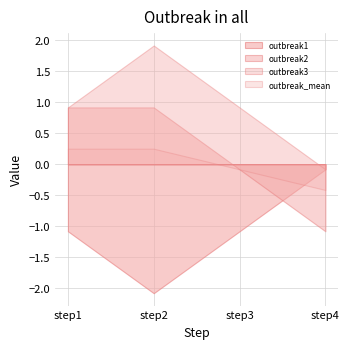

True or false: outbreak_mean and outbreak3 cross at least once.

False